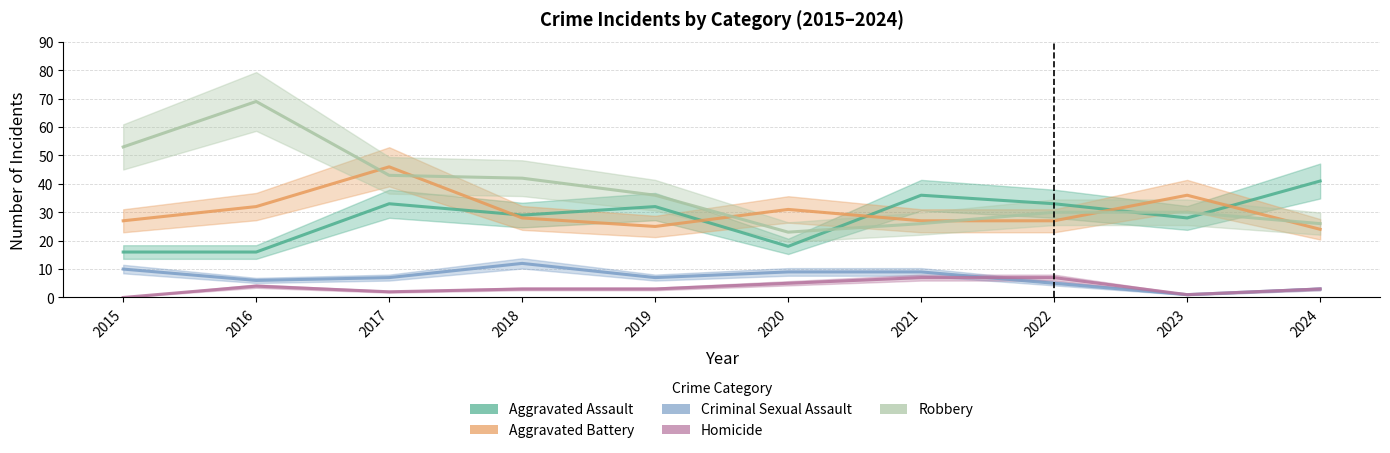

Rank the series by their maximum value, from lowest to highest.

Homicide, Criminal Sexual Assault, Aggravated Assault, Aggravated Battery, Robbery